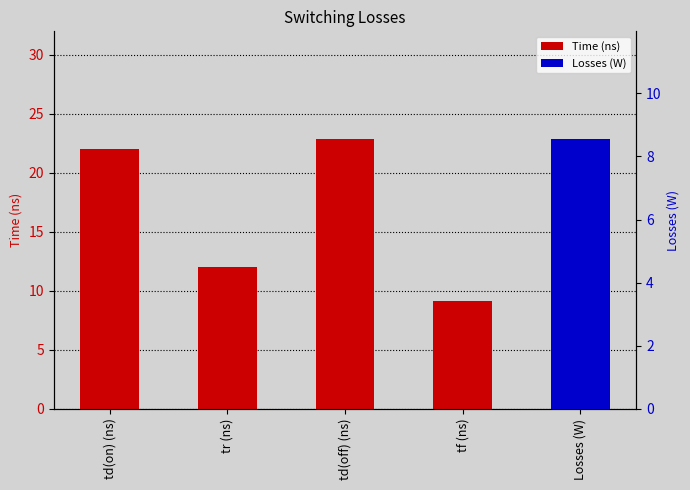

What is the difference between the maximum and minimum values?

13.7